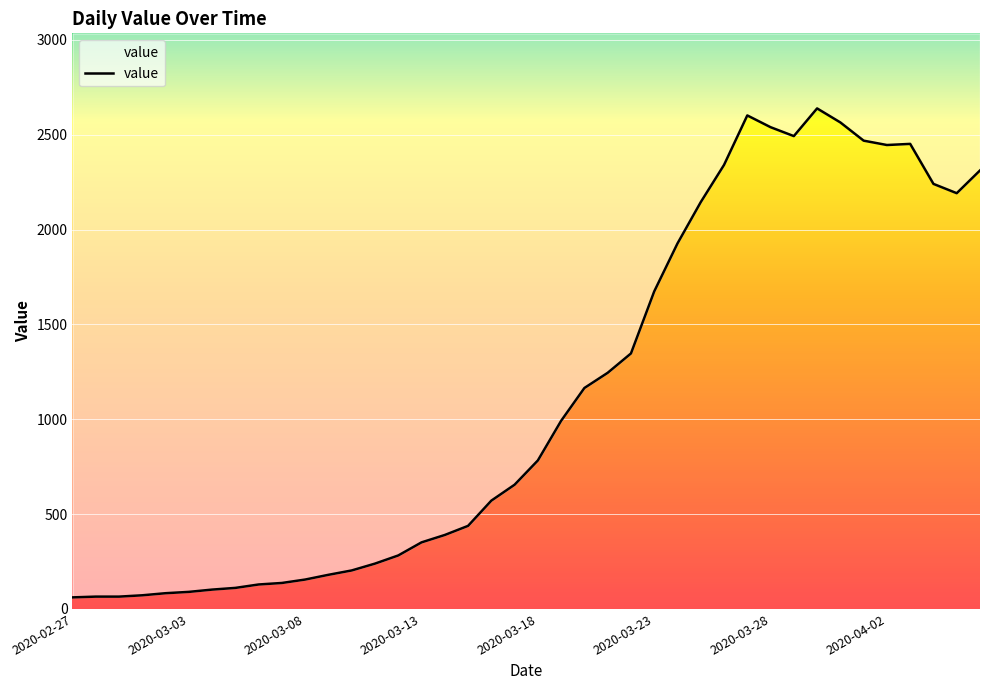

What is the sum of the values at 2020-03-22 and 2020-03-15?

1785